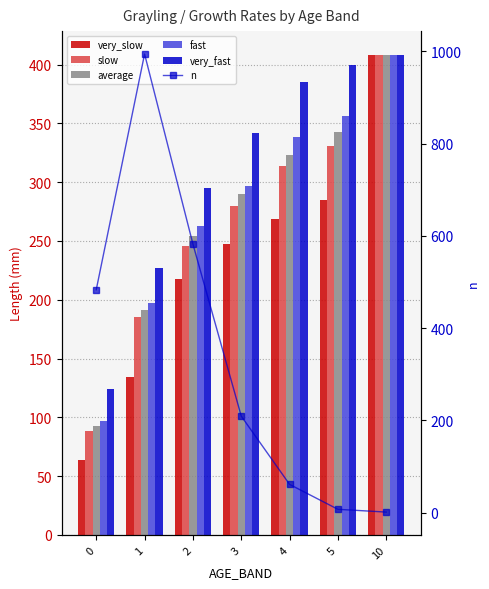

What is the sum of the very_fast values at 10 and 0?

532